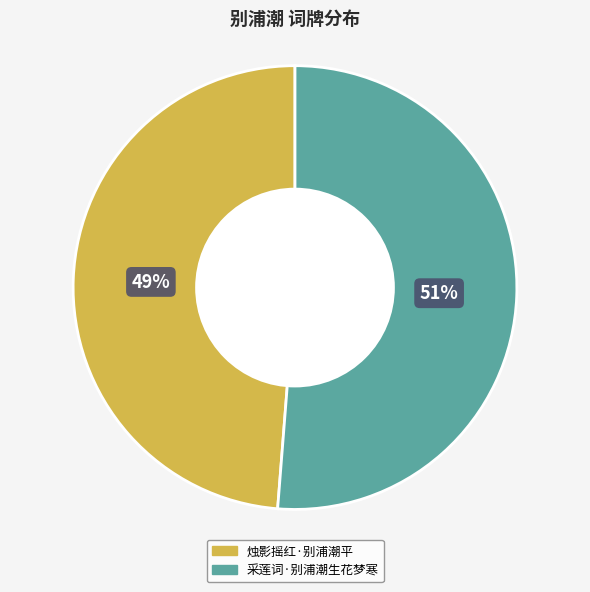

To the nearest percent, what is the difference between the largest and smallest slice percentages?

2%